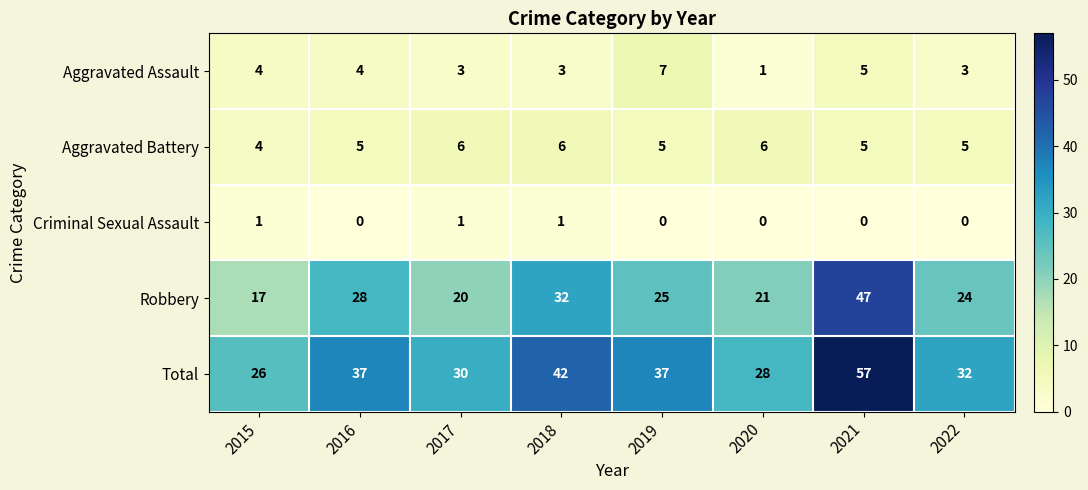

What is the average value of the Robbery series?

27